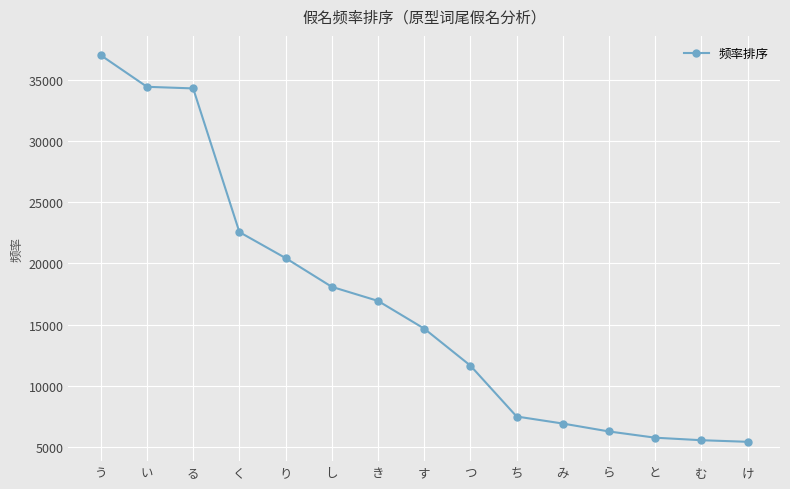

What value does the data have at つ, to the nearest 50?

11650